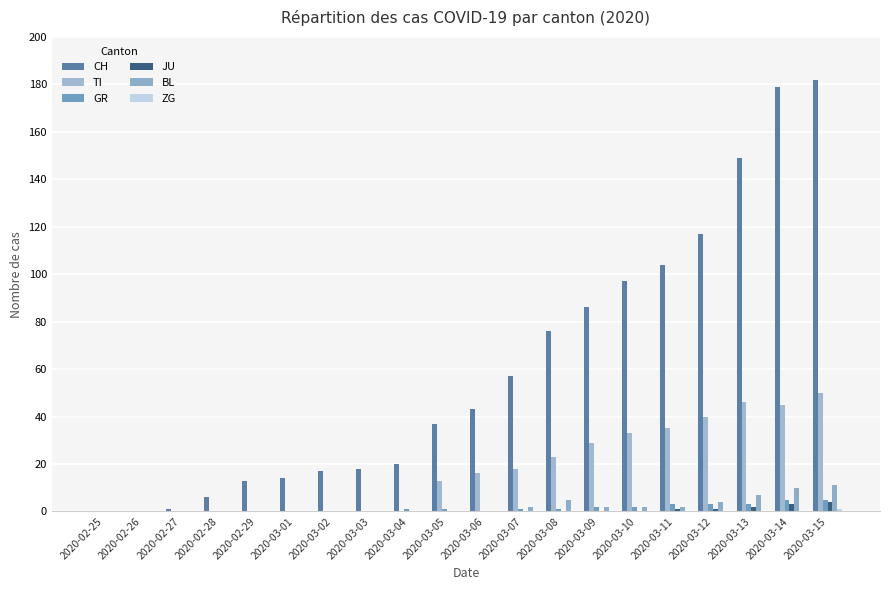

Reading left to right, extract all data points from this chart.

CH: 0	0	1	6	13	14	17	18	20	37	43	57	76	86	97	104	117	149	179	182
TI: 0	0	0	0	0	0	0	0	0	13	16	18	23	29	33	35	40	46	45	50
GR: 0	0	0	0	0	0	0	0	1	1	0	1	1	2	2	3	3	3	5	5
JU: 0	0	0	0	0	0	0	0	0	0	0	0	0	0	0	1	1	2	3	4
BL: 0	0	0	0	0	0	0	0	0	0	0	2	5	2	2	2	4	7	10	11
ZG: 0	0	0	0	0	0	0	0	0	0	0	0	0	0	0	0	0	0	0	1